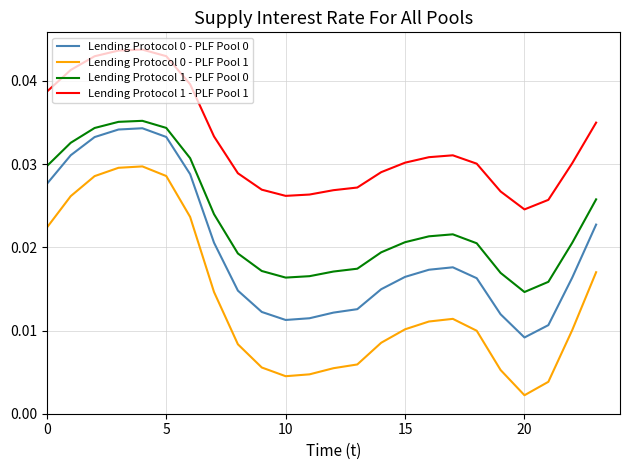

At how many categories does at least one series exceed 0?

24